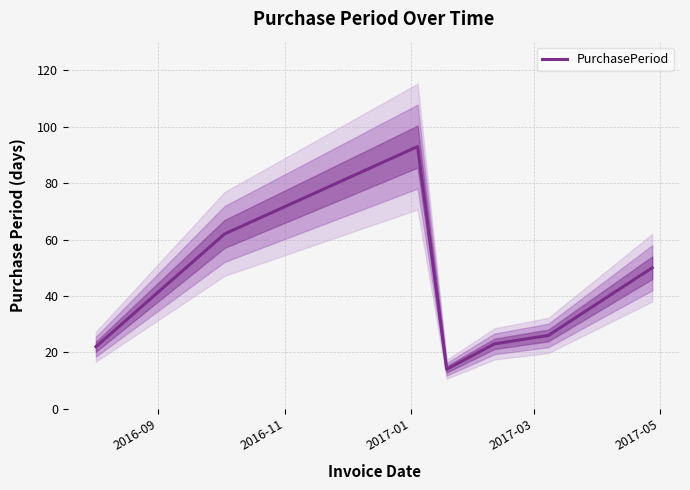

What is the minimum value for PurchasePeriod?

14